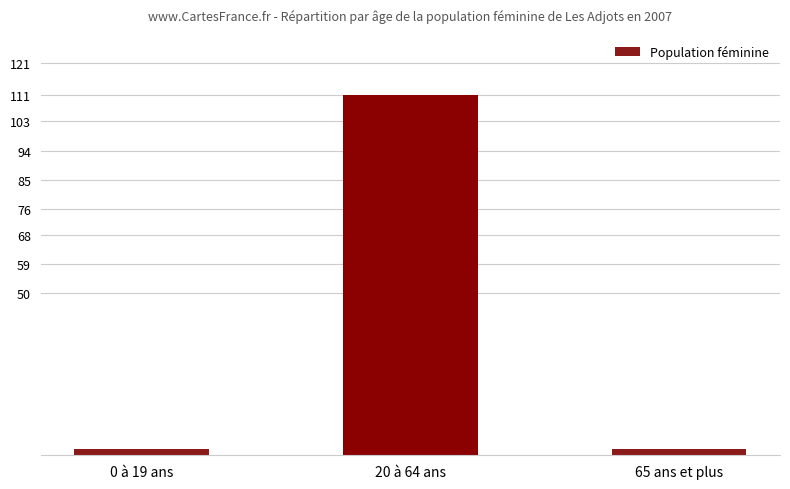

True or false: the data shows 155 at 20 à 64 ans.

False